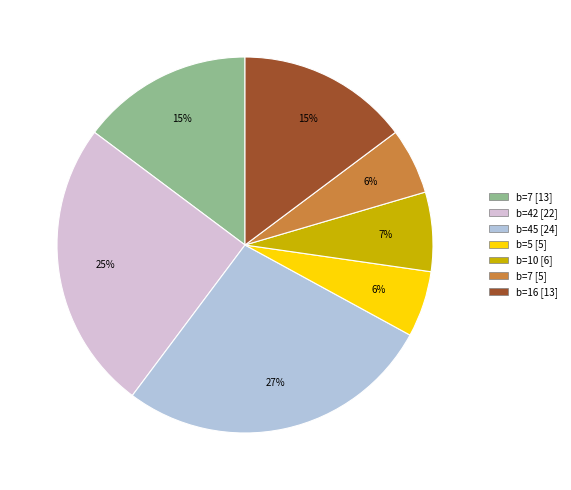

To the nearest percent, what is the average slice percentage?

14%